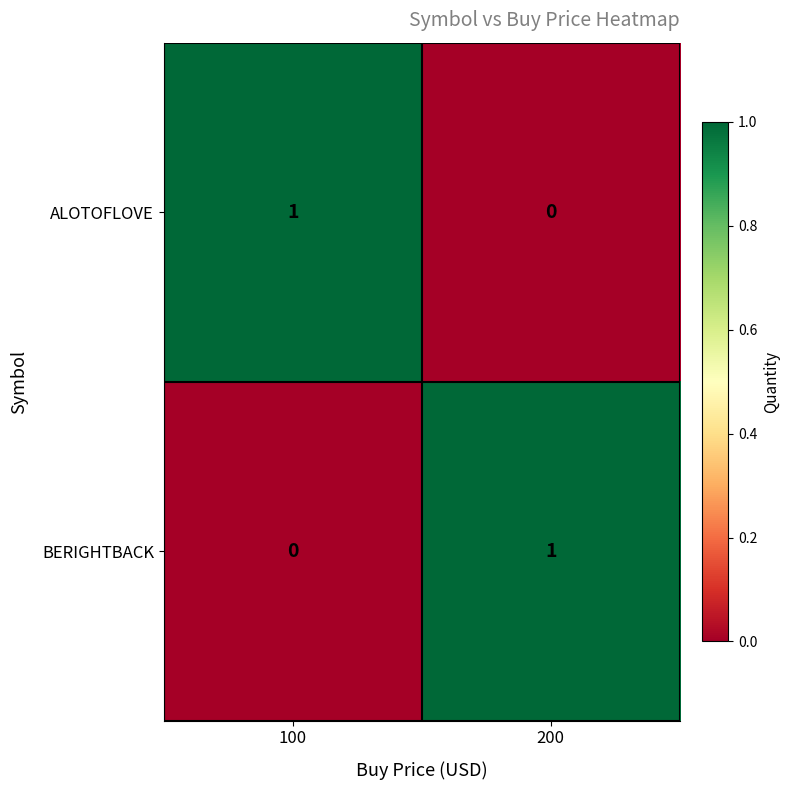

Reading left to right, extract all data points from this chart.

ALOTOFLOVE: 1	0
BERIGHTBACK: 0	1